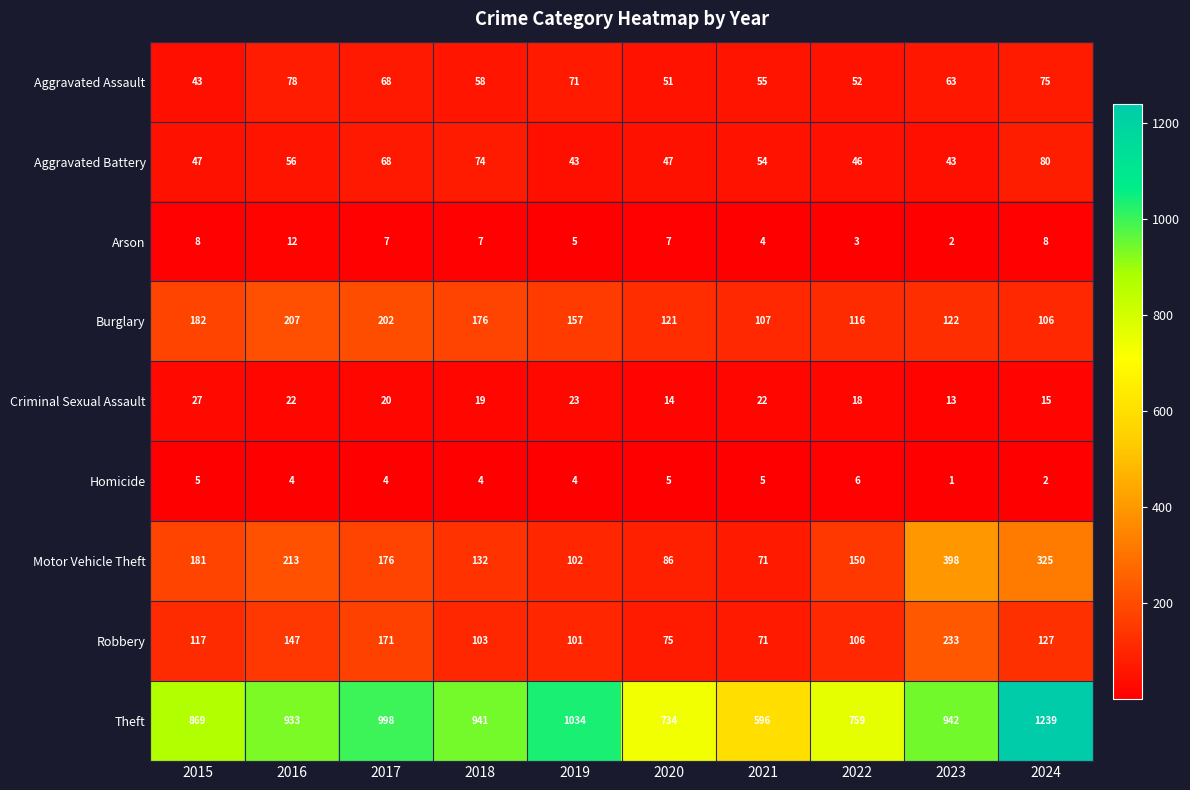

Count the number of categories in the chart.

10